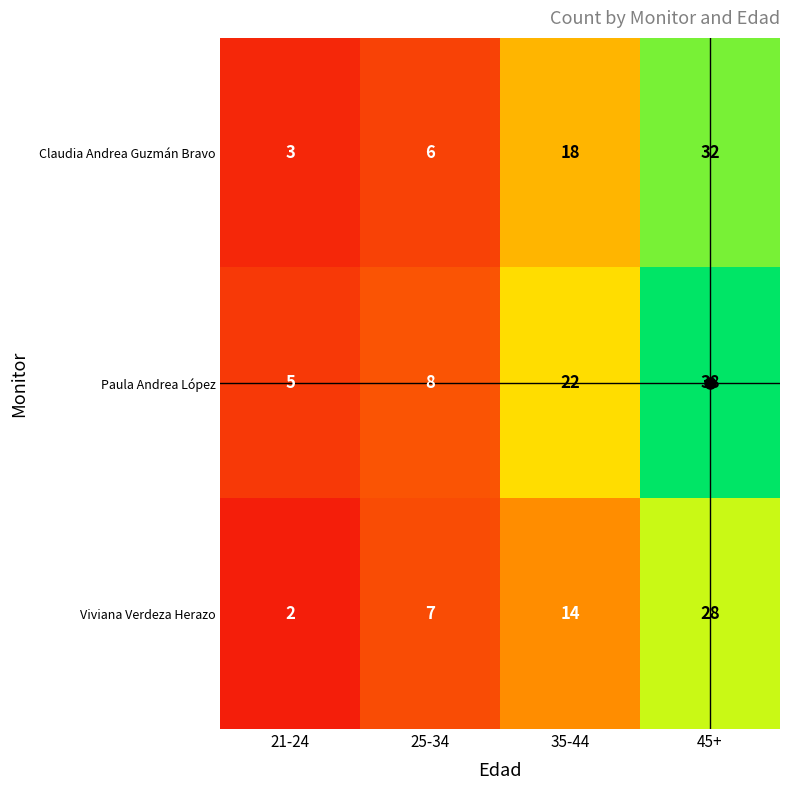

At which category is the sum across all series the highest?

45+